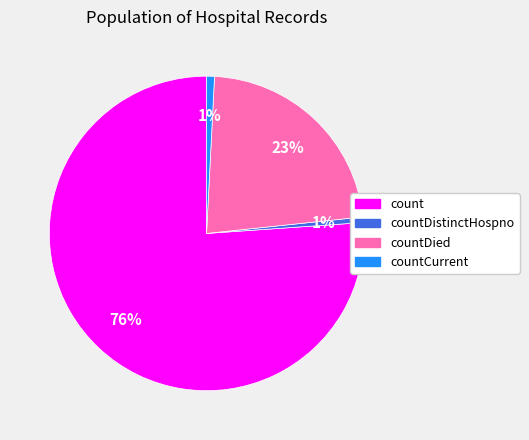

To the nearest percent, what is the average slice percentage?

25%